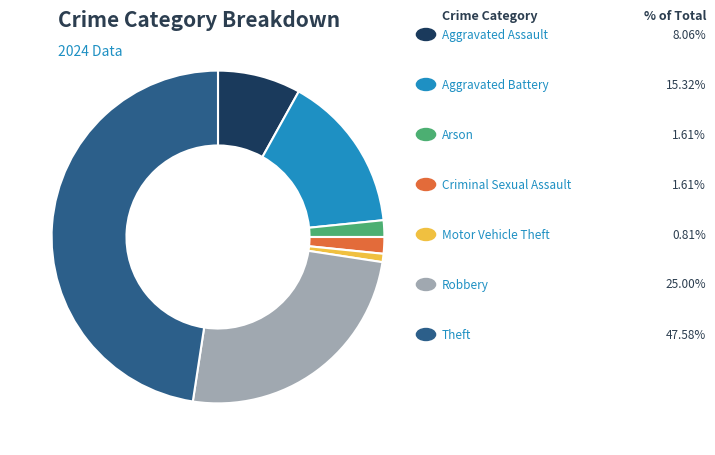

Is there any slice that represents more than half of the pie?

No